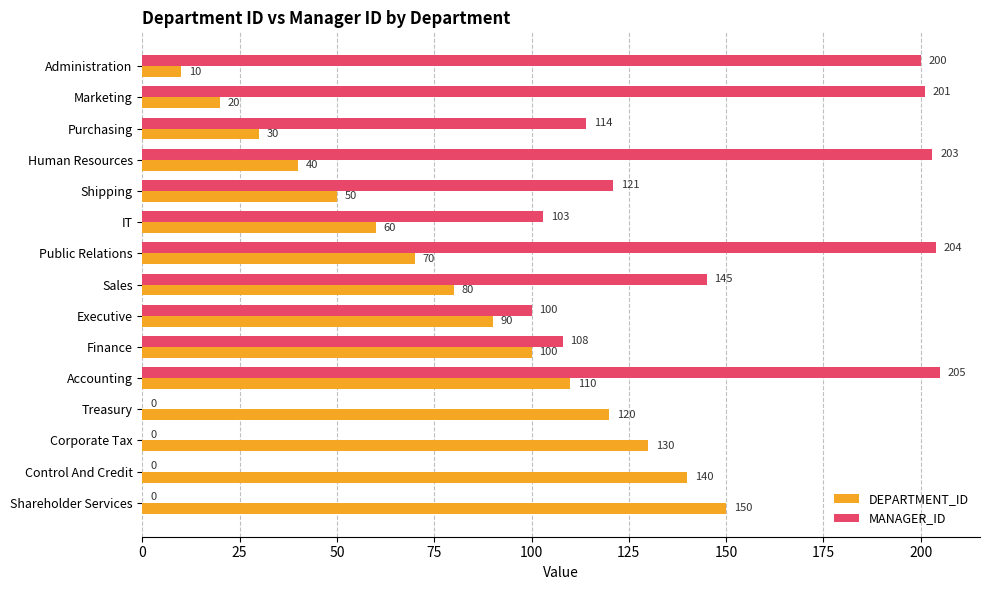

At which label does MANAGER_ID reach its peak?

Accounting